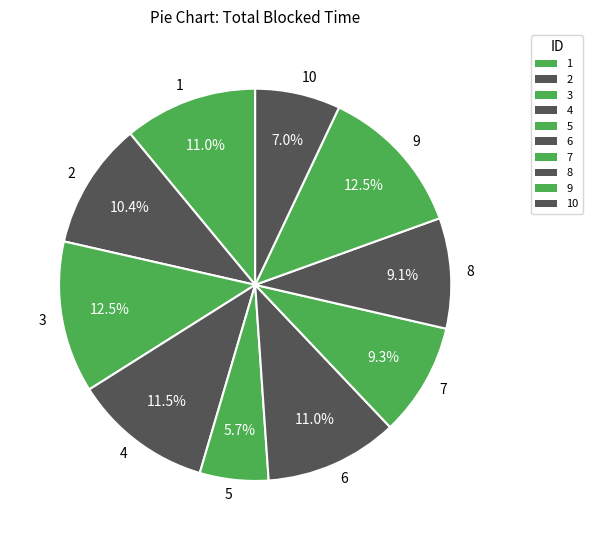

Approximately how many times larger is the value at 2 compared to 9?

0.8